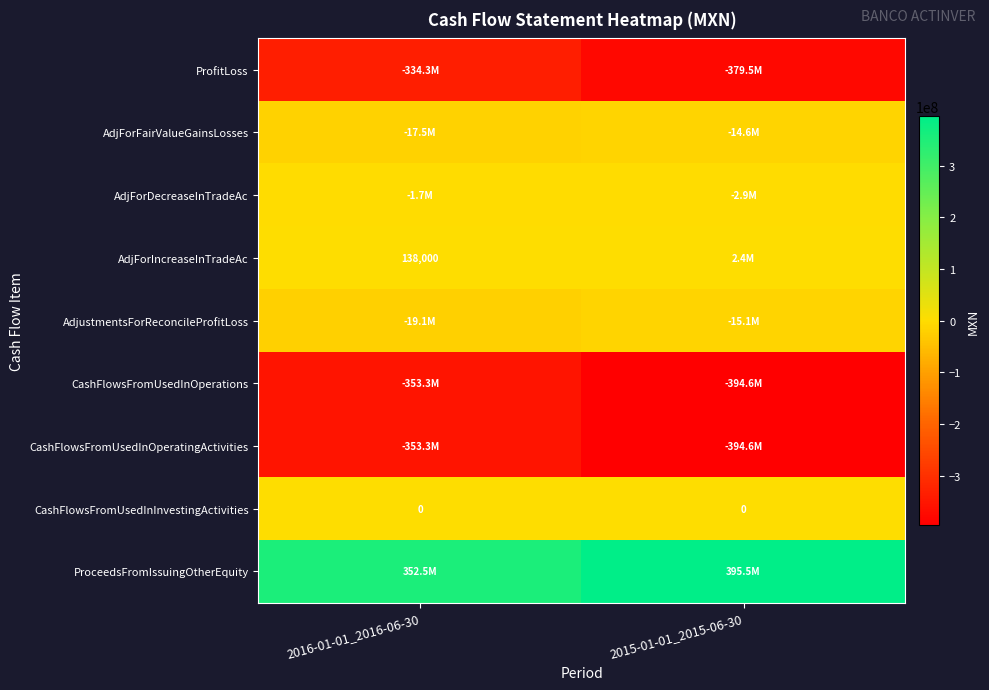

How many categories are shown in the chart?

2